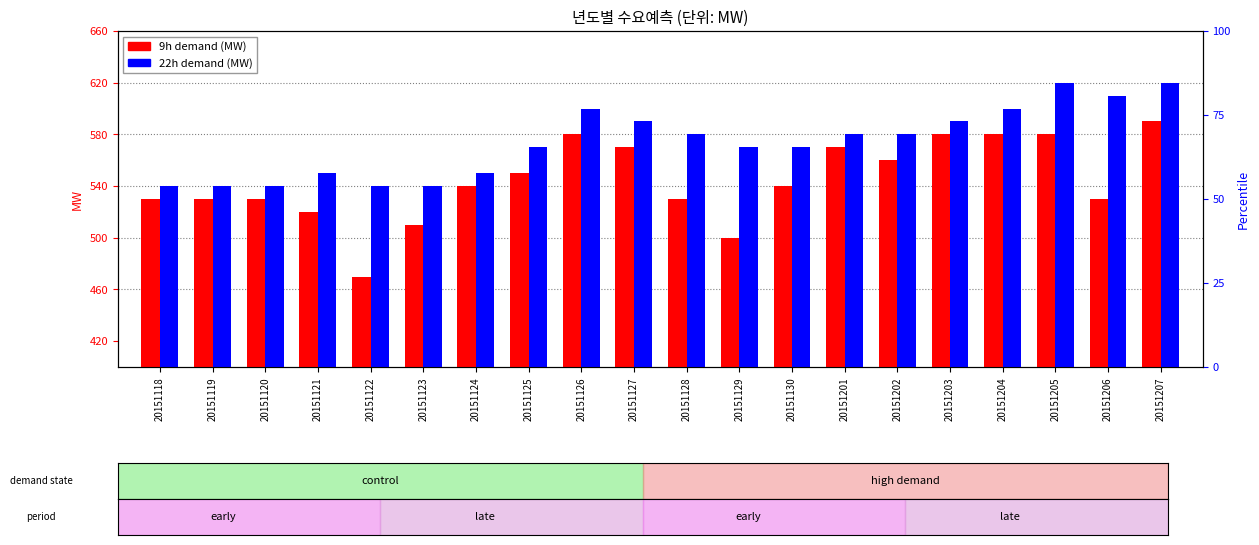

Reading left to right, extract all data points from this chart.

9h demand (MW): 530	530	530	520	470	510	540	550	580	570	530	500	540	570	560	580	580	580	530	590
22h demand (MW): 540	540	540	550	540	540	550	570	600	590	580	570	570	580	580	590	600	620	610	620